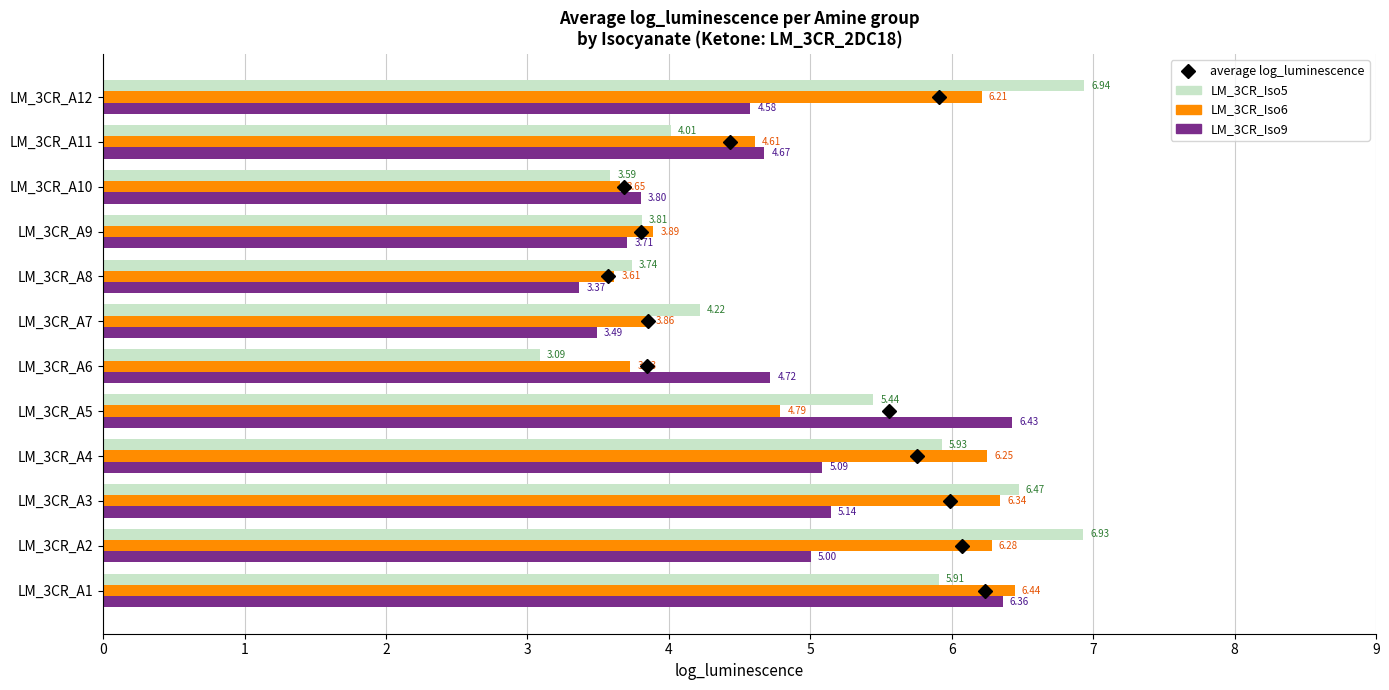

Which series has the widest spread of values?

LM_3CR_Iso5